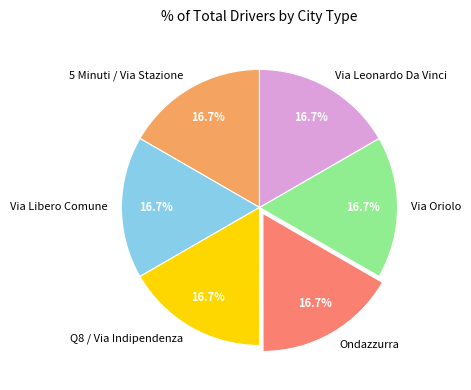

Is there any slice that represents more than half of the pie?

No